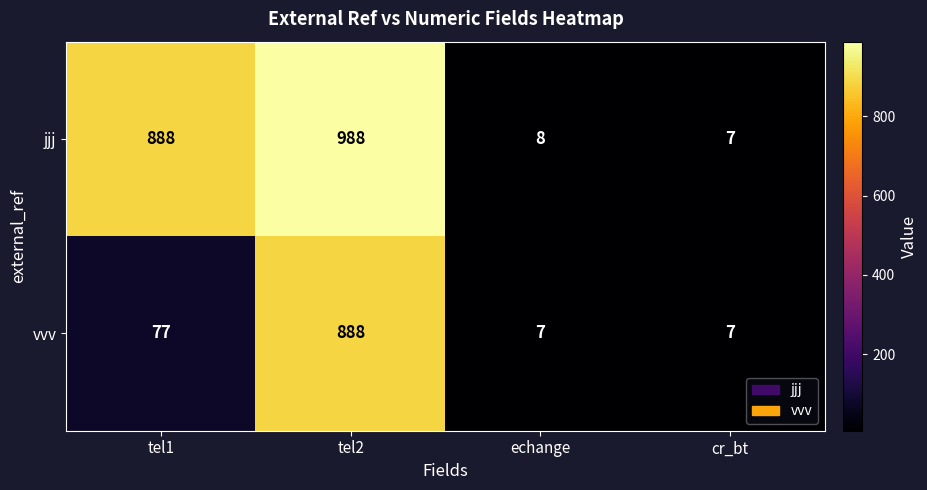

What is the minimum value shown in the chart?

7